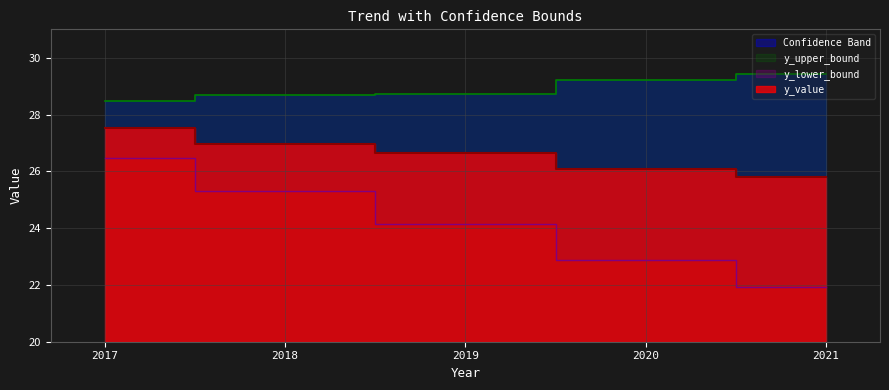

Is the value of y_lower_bound at 2020 greater than the value of y_value at 2018?

No